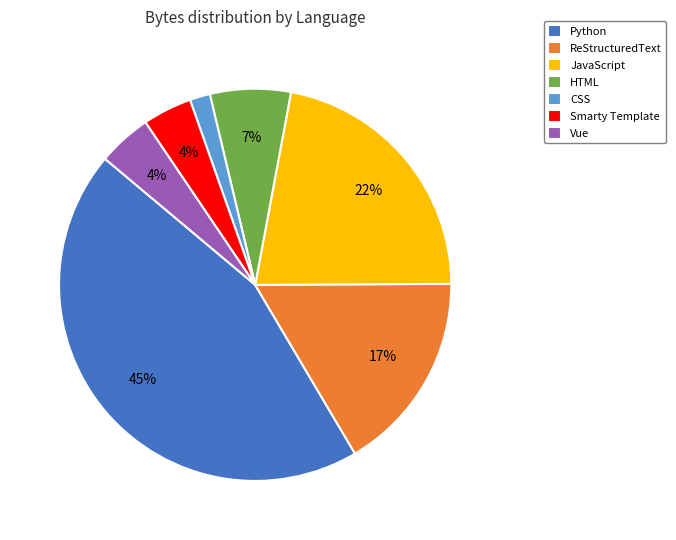

To the nearest percent, what percentage of the pie is ReStructuredText?

17%